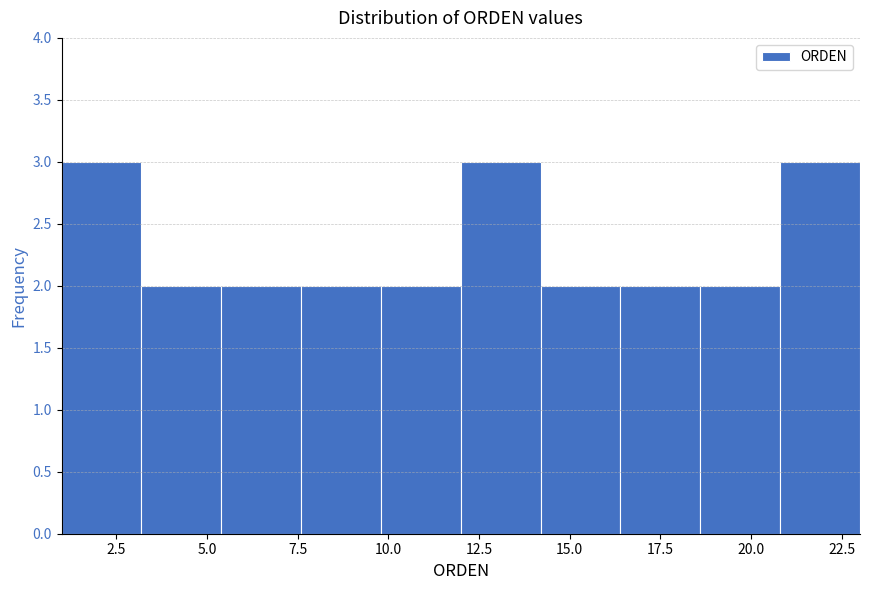

Reading left to right, transcribe this chart: for each bar, give the range it covers on the x-axis and its height. Neither the bar edges nor the heights are printed on the chart, so give them approximately, as read against the axes.

1.0 to 3.2: 3
3.2 to 5.4: 2
5.4 to 7.6: 2
7.6 to 9.8: 2
9.8 to 12.0: 2
12.0 to 14.2: 3
14.2 to 16.4: 2
16.4 to 18.6: 2
18.6 to 20.8: 2
20.8 to 23.0: 3